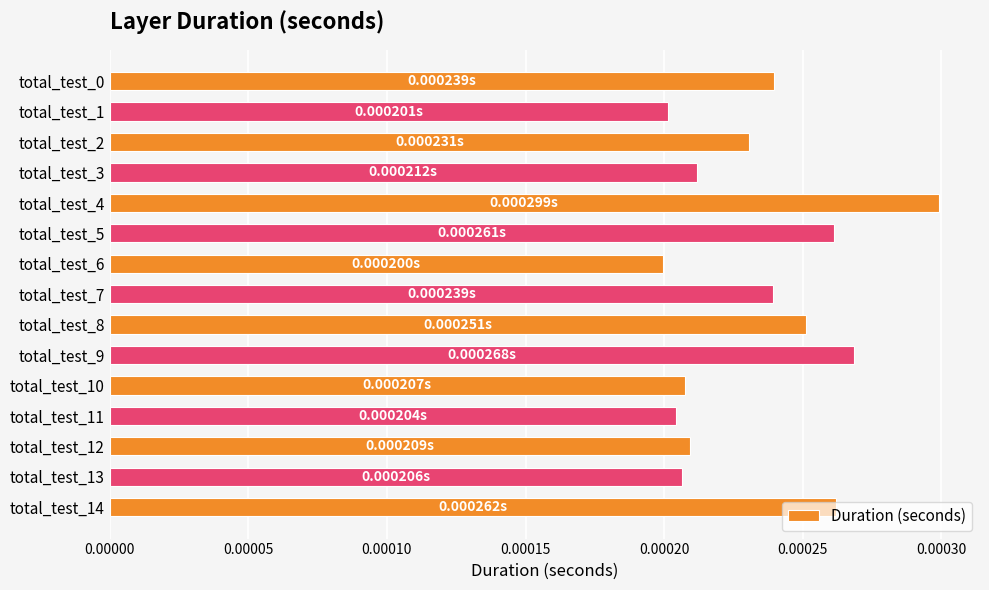

How many categories are shown in the chart?

15